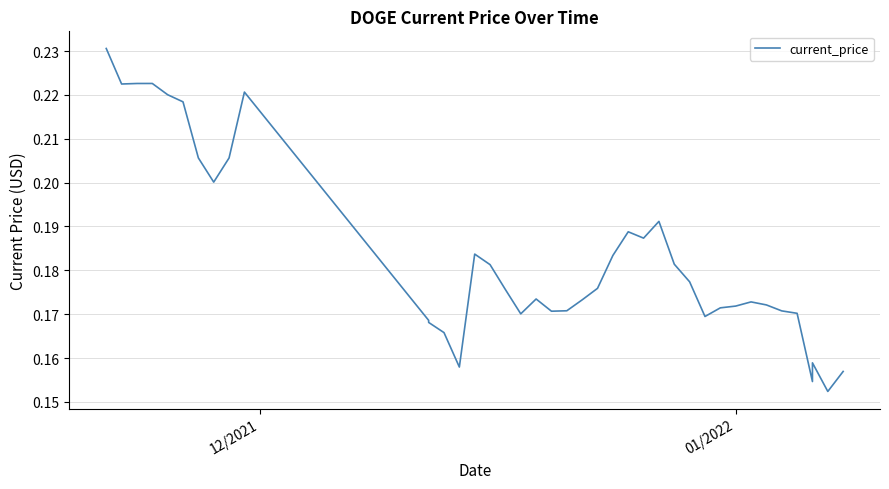

Is it true that the value at 30 is 0.1?

False